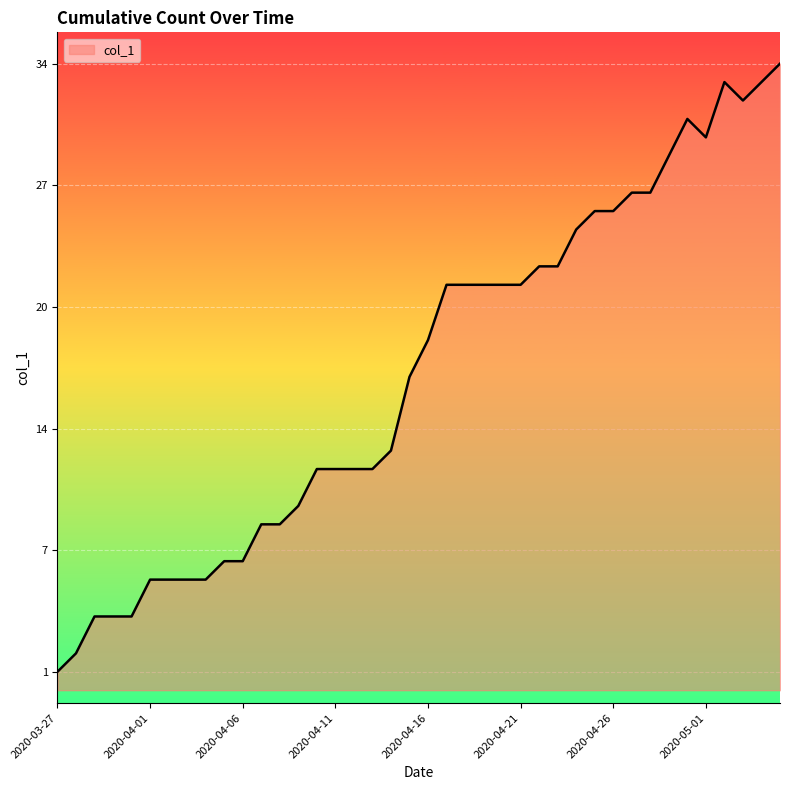

Reading left to right, what are all the values shown in this chart?

2020-03-27=1	2020-03-28=2	2020-03-29=4	2020-03-30=4	2020-03-31=4	2020-04-01=6	2020-04-02=6	2020-04-03=6	2020-04-04=6	2020-04-05=7	2020-04-06=7	2020-04-07=9	2020-04-08=9	2020-04-09=10	2020-04-10=12	2020-04-11=12	2020-04-12=12	2020-04-13=12	2020-04-14=13	2020-04-15=17	2020-04-16=19	2020-04-17=22	2020-04-18=22	2020-04-19=22	2020-04-20=22	2020-04-21=22	2020-04-22=23	2020-04-23=23	2020-04-24=25	2020-04-25=26	2020-04-26=26	2020-04-27=27	2020-04-28=27	2020-04-29=29	2020-04-30=31	2020-05-01=30	2020-05-02=33	2020-05-03=32	2020-05-04=33	2020-05-05=34